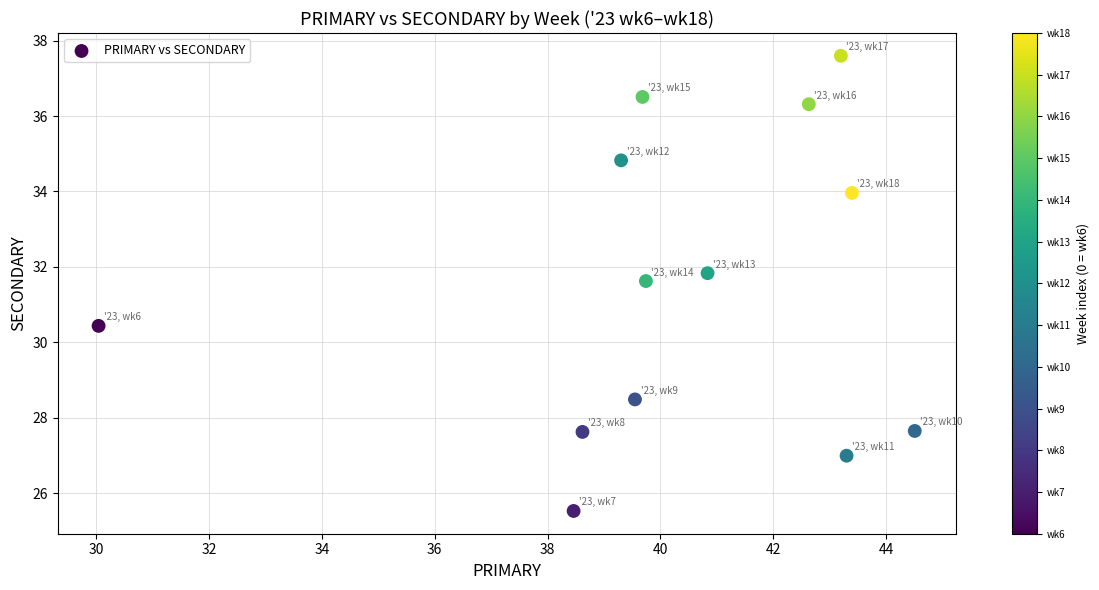

What is the range of Y values (max minus min)?

12.1